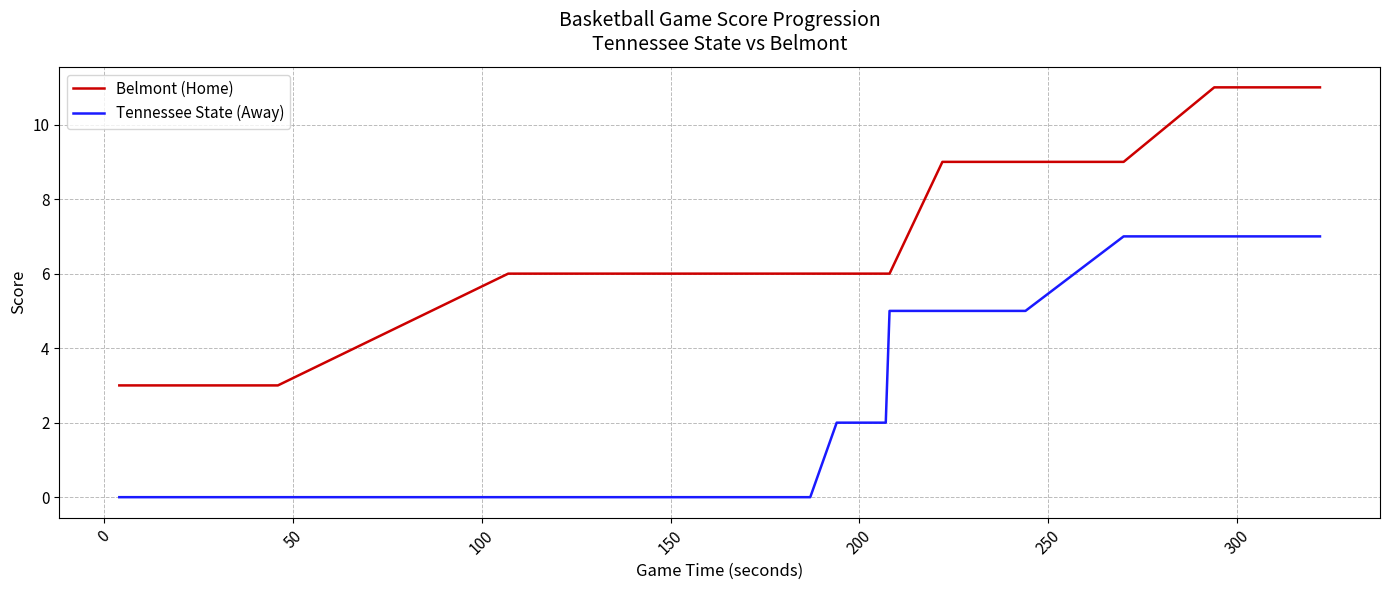

True or false: Belmont (Home) and Tennessee State (Away) intersect in this chart.

False